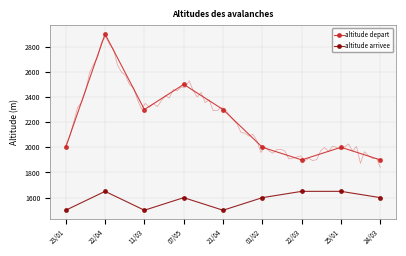

How many interior local peaks does the altitude arrivee series have?

2